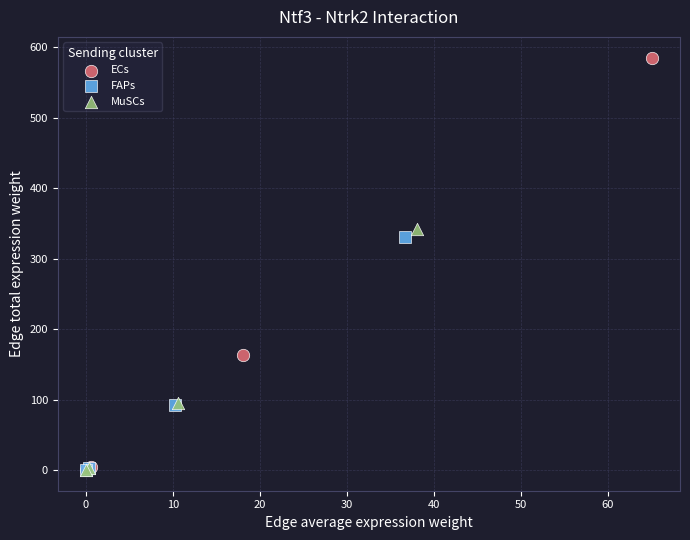

Which series has the largest Y range (max minus min)?

ECs